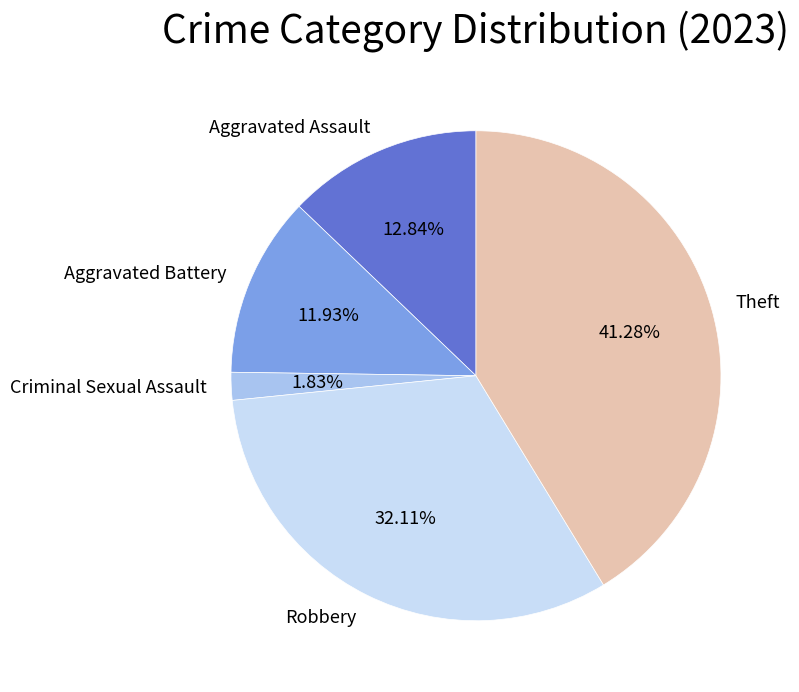

How many slices are in this pie chart?

5